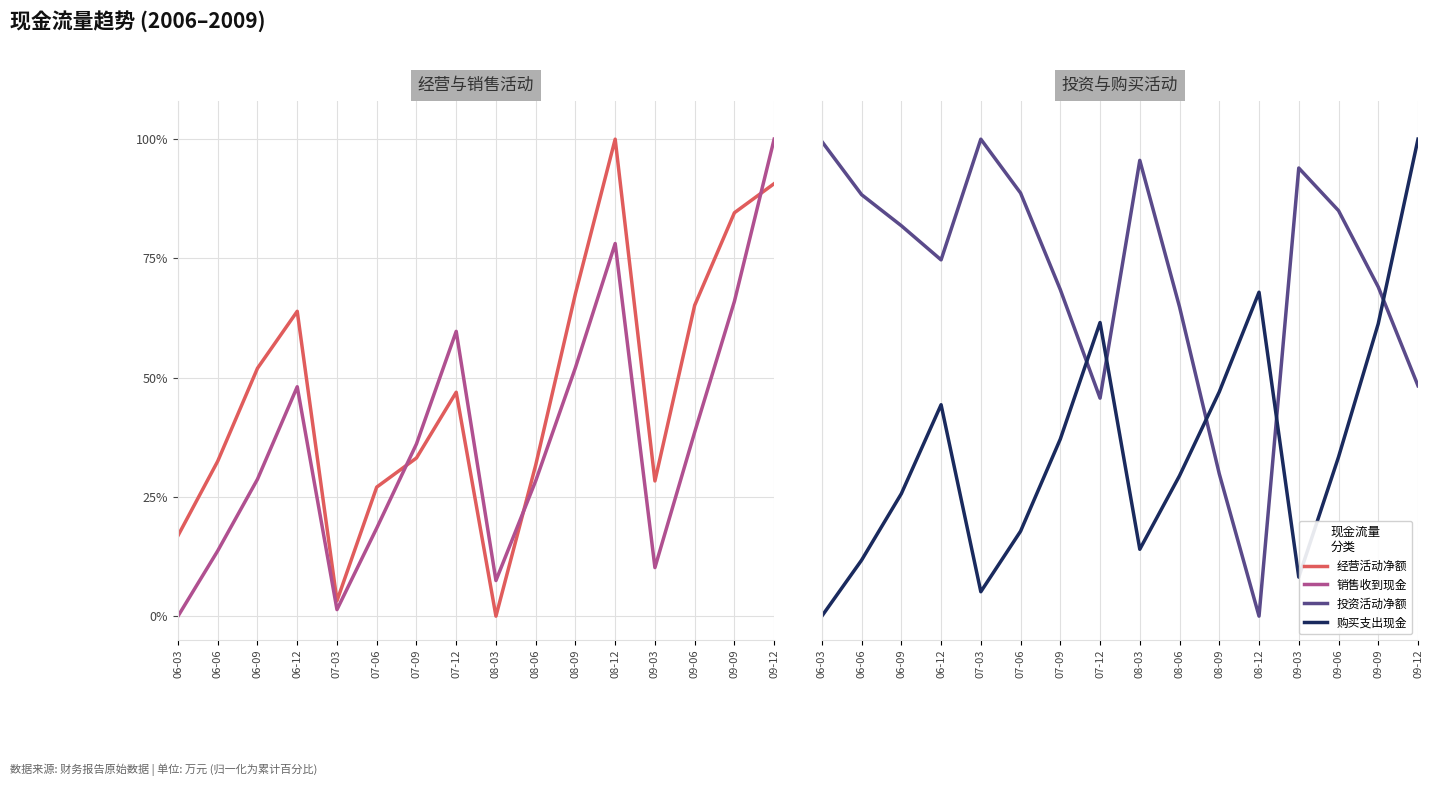

List the labels in order of 销售收到现金 value, largest first.

09-12, 08-12, 09-09, 07-12, 08-09, 06-12, 09-06, 07-09, 06-09, 08-06, 07-06, 06-06, 09-03, 08-03, 07-03, 06-03